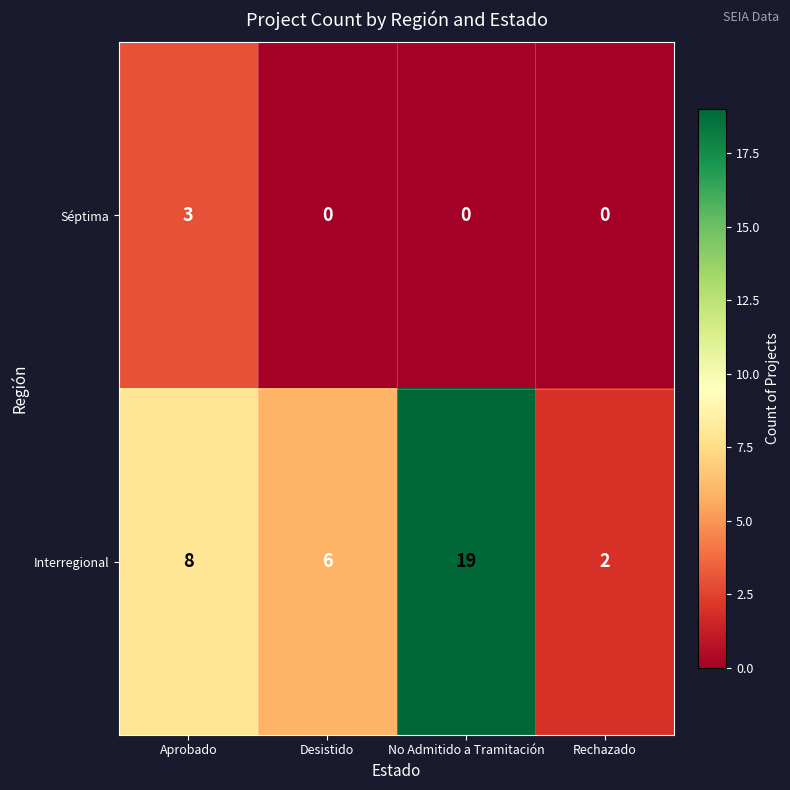

What is the total value across all series at No Admitido a Tramitación?

19